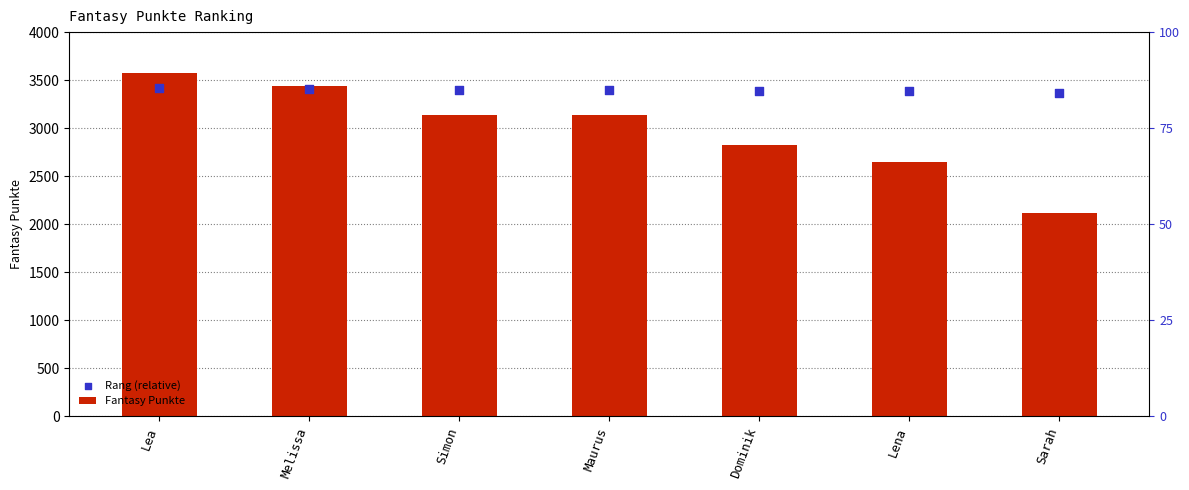

At how many categories does at least one series exceed 3212?

7